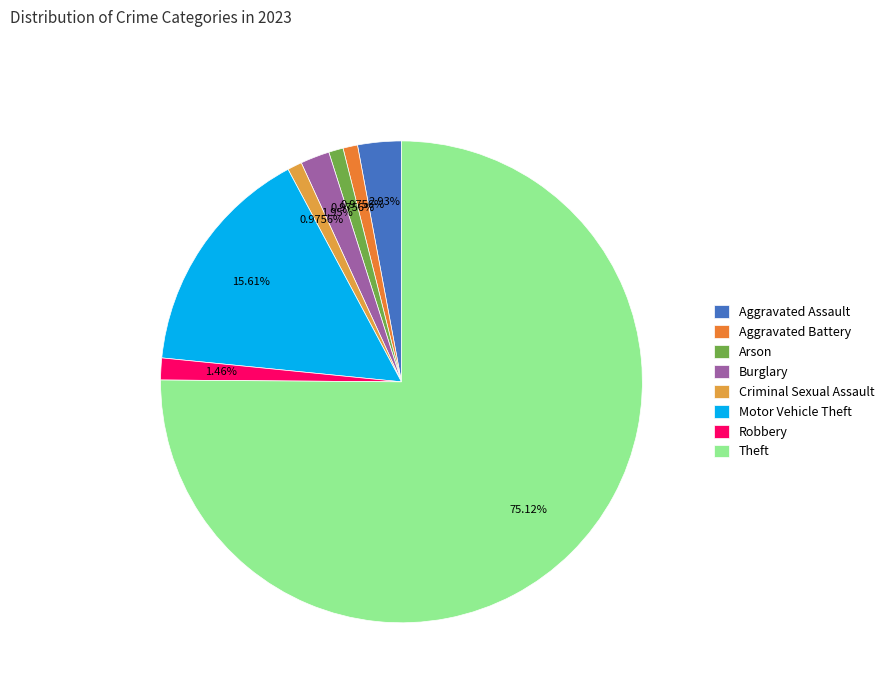

Does Theft account for over 50% of the chart?

Yes